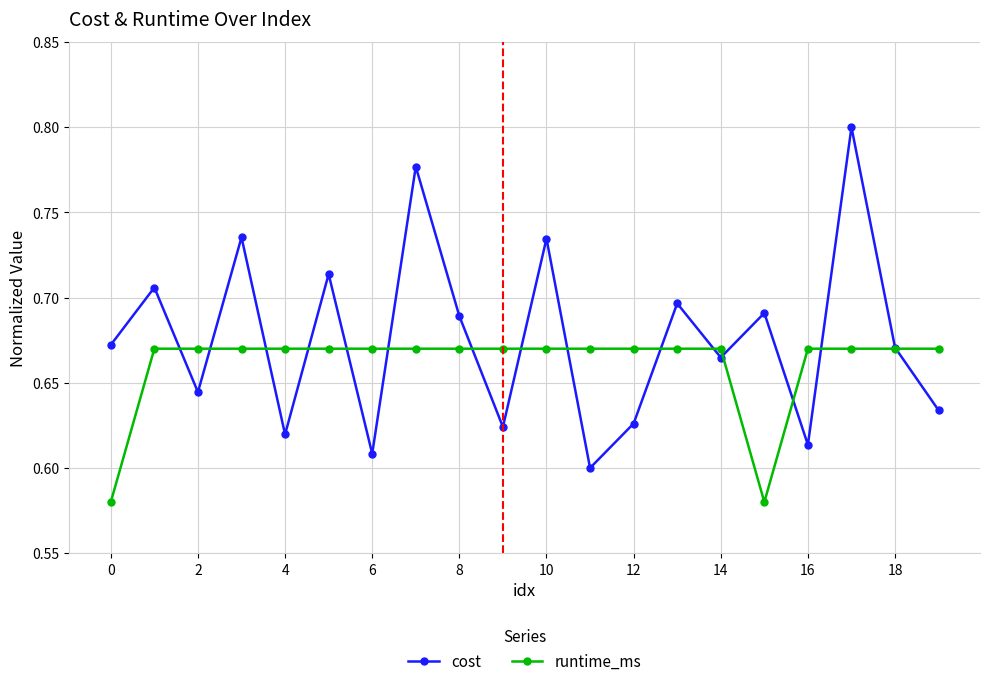

What is the sum of all cost values?

13.5